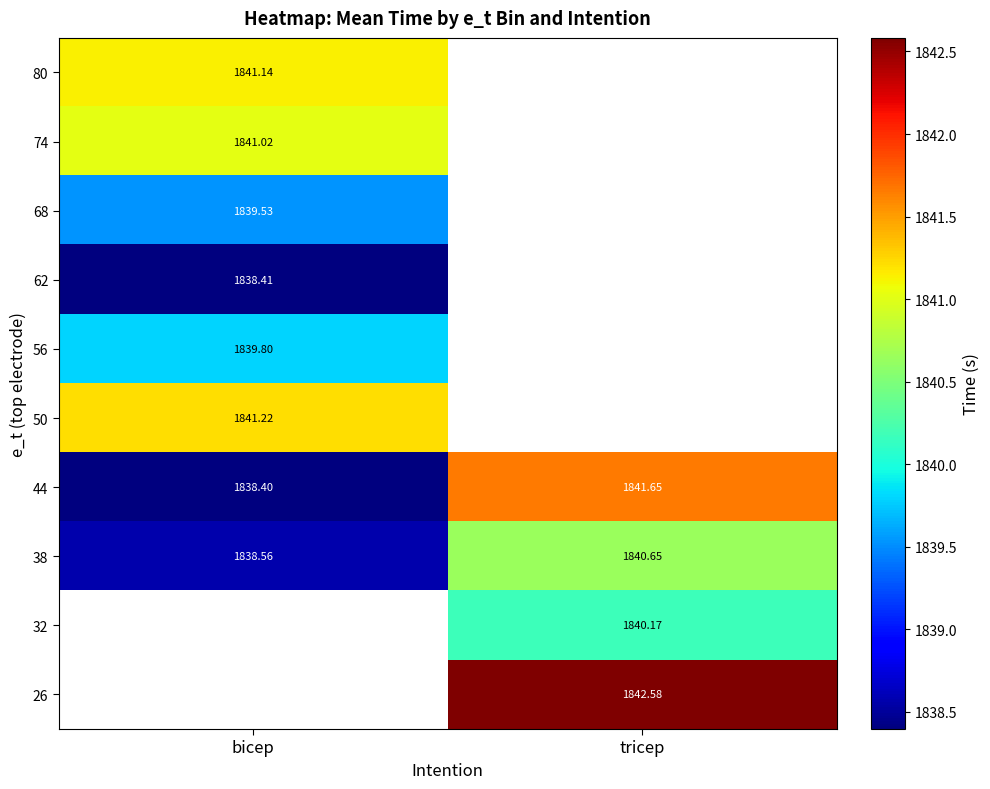

Where does the 44 series first go above 1841?

tricep